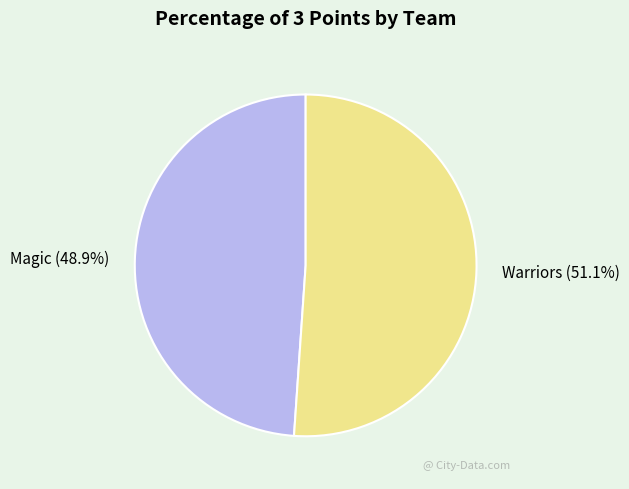

To the nearest percent, what is the average slice percentage?

50%